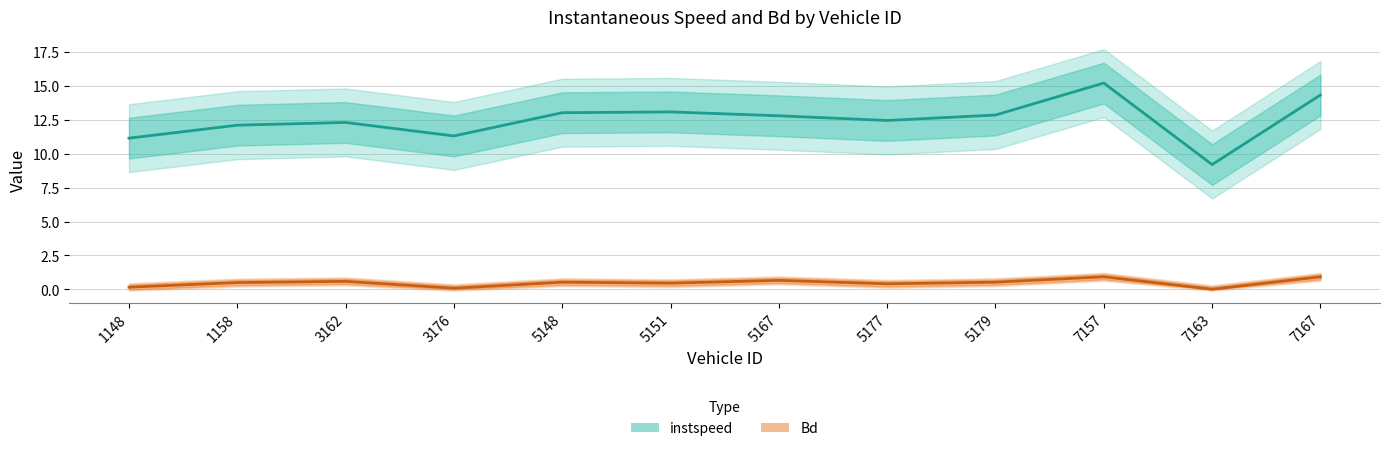

What is the difference between the maximum and minimum values in the instspeed series?

6.0